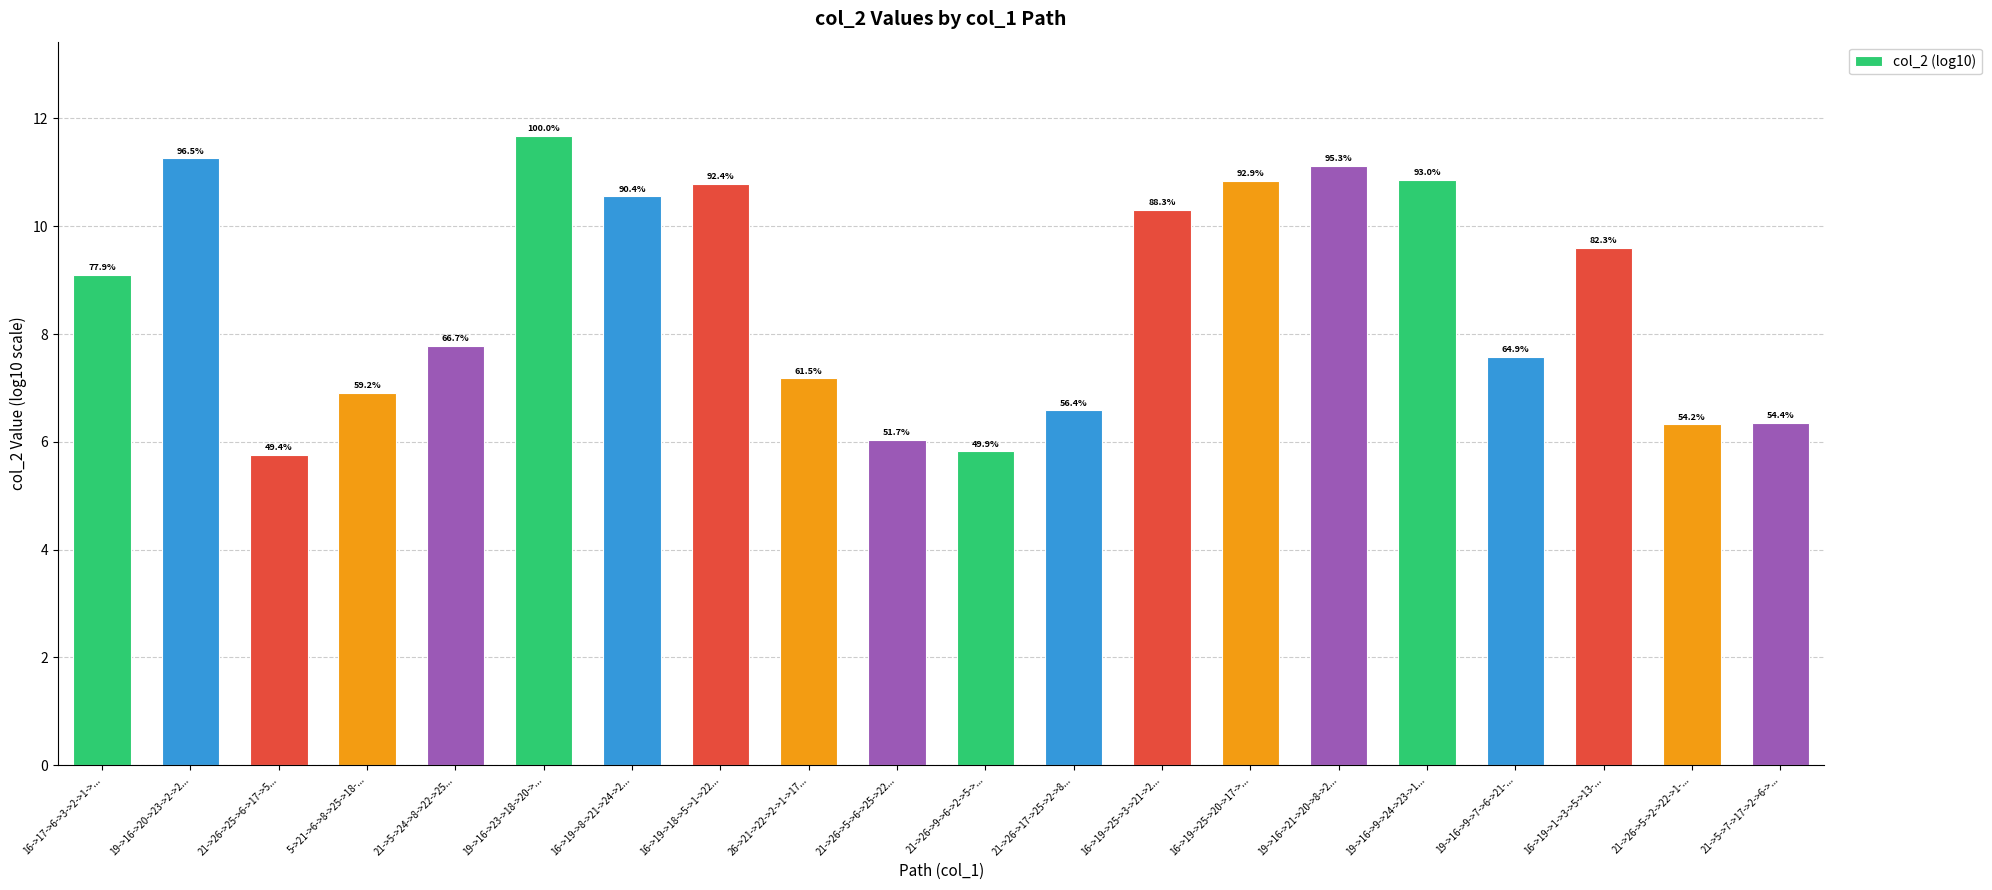

How many bars are there in total?

20